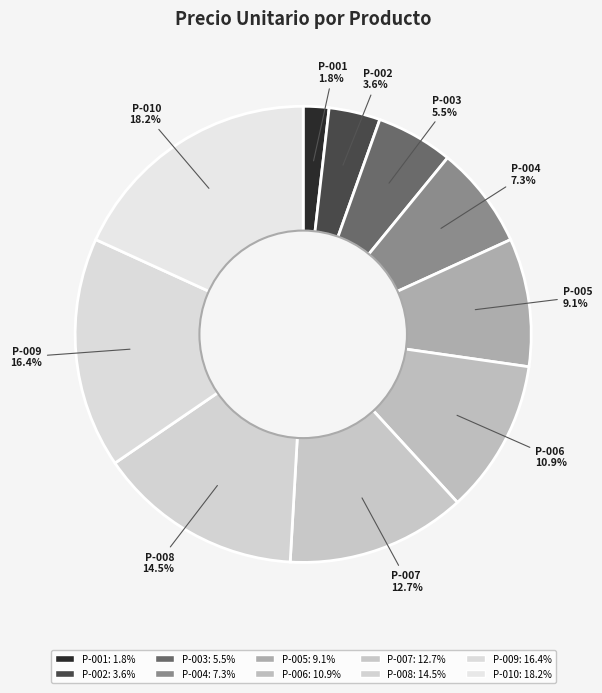

To the nearest percent, what portion does P-003 represent?

5%